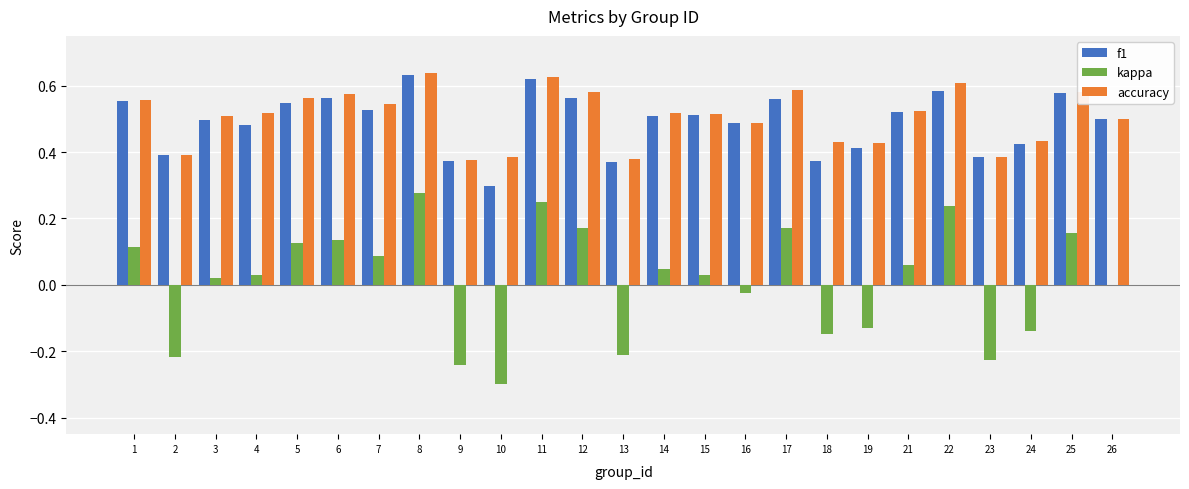

Which category has the highest value in the kappa series?

8